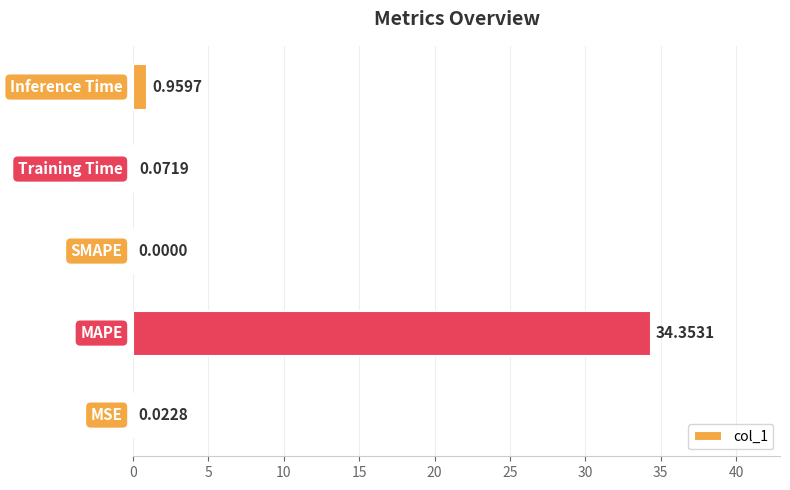

What is the sum of all values?

35.4